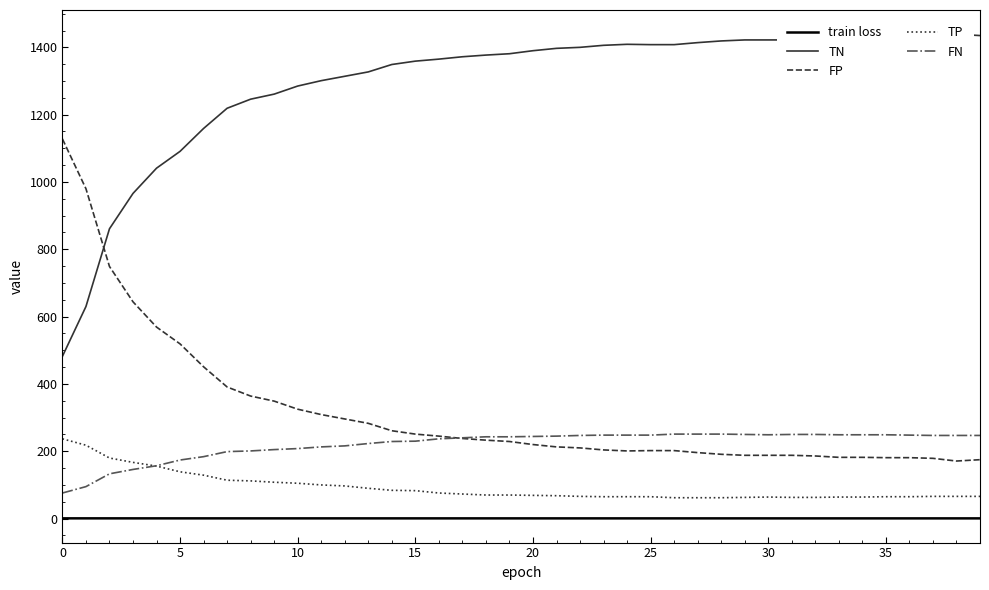

How many lines are shown in the chart?

5